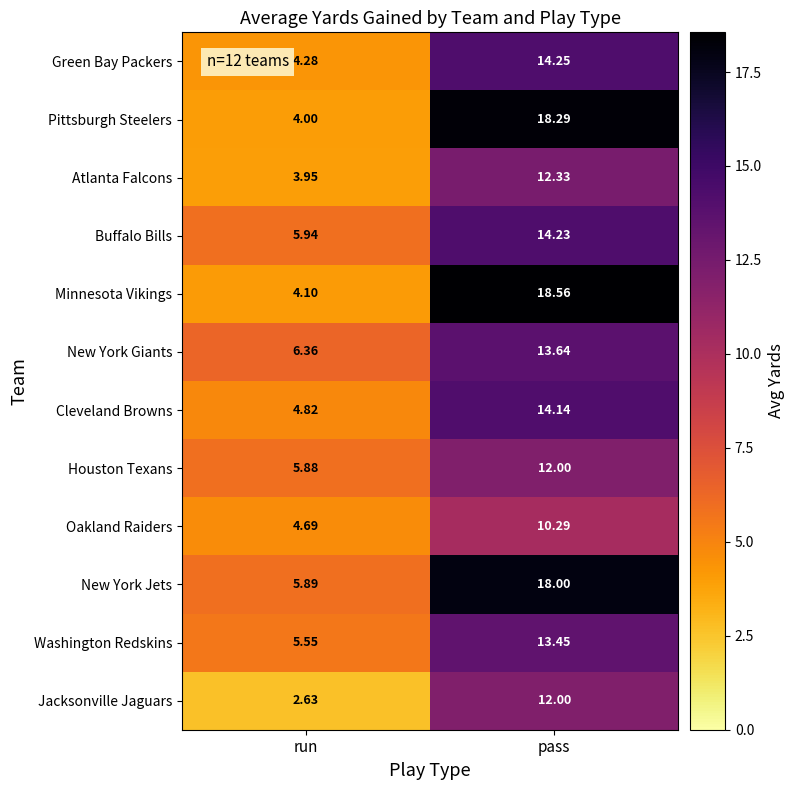

What is the difference between the highest and lowest values at run?

3.7